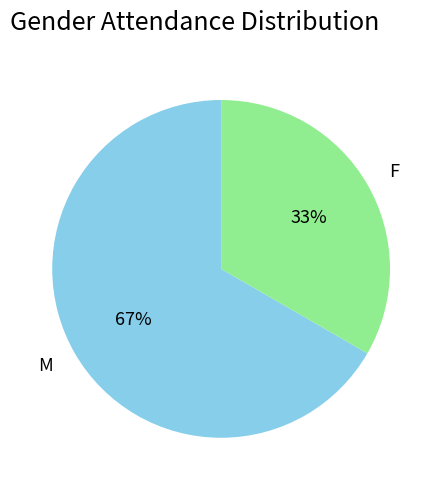

The M slice represents 67% of the pie. True or false?

True